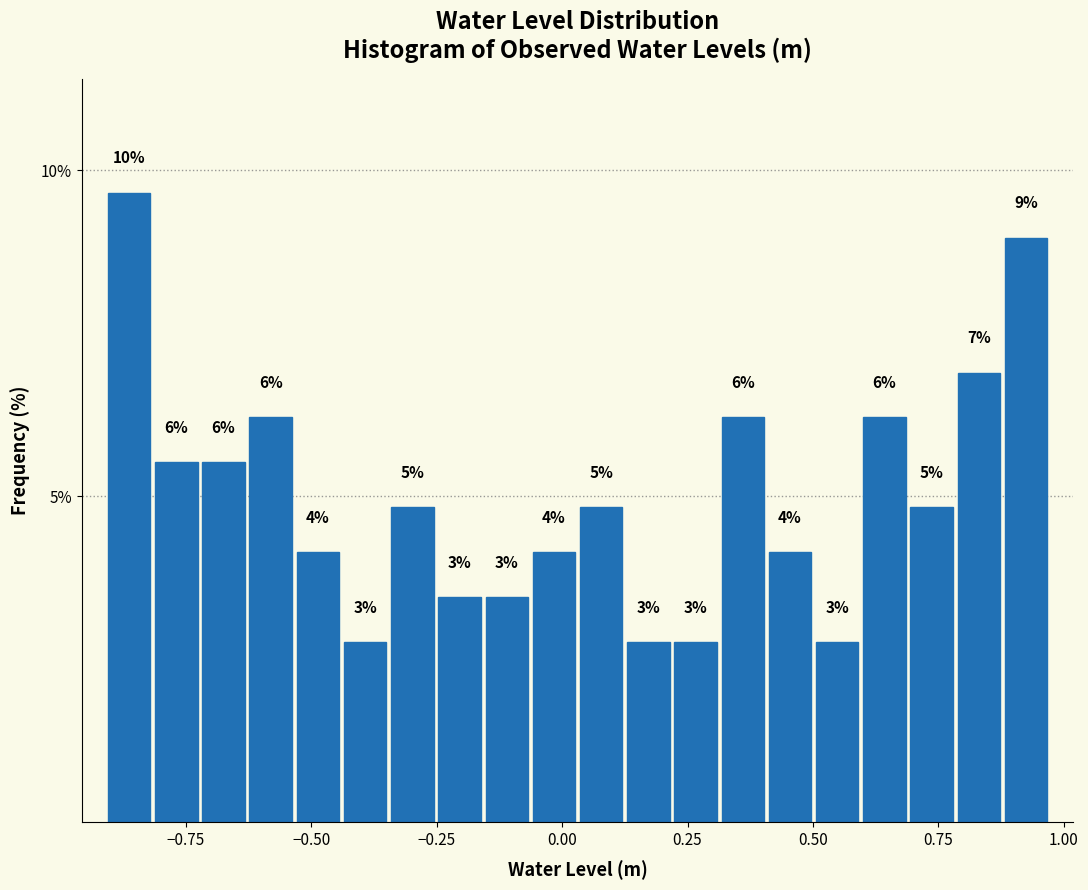

Around what value on the x-axis is the tallest bar? Give the approximate position of its centre, as read against the axis.

-0.85